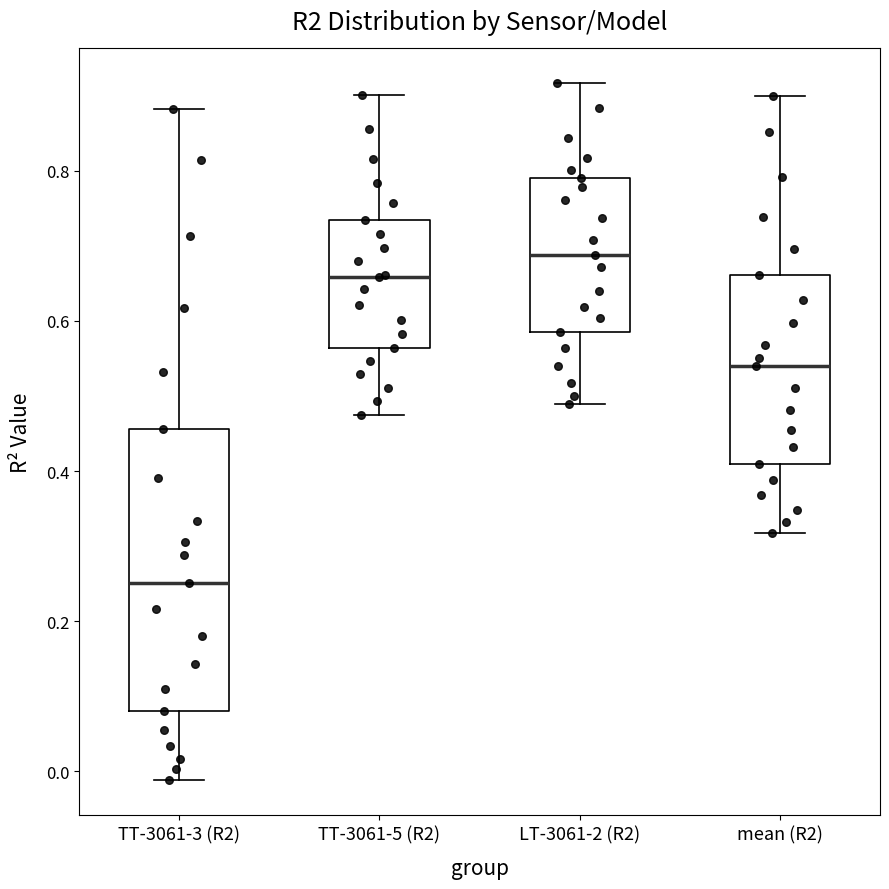

Reading left to right, transcribe this box plot: for each box, give where its median line is, the range the box spans, and where its two whiskers end, as read against the y-axis. The values are not printed on the chart, so give them approximately, as read against the axis.

TT-3061-3 (R2): median 0.26, box 0.08 to 0.46, whiskers -0.02 to 0.88
TT-3061-5 (R2): median 0.66, box 0.56 to 0.74, whiskers 0.48 to 0.90
LT-3061-2 (R2): median 0.68, box 0.58 to 0.80, whiskers 0.48 to 0.92
mean (R2): median 0.54, box 0.42 to 0.66, whiskers 0.32 to 0.90